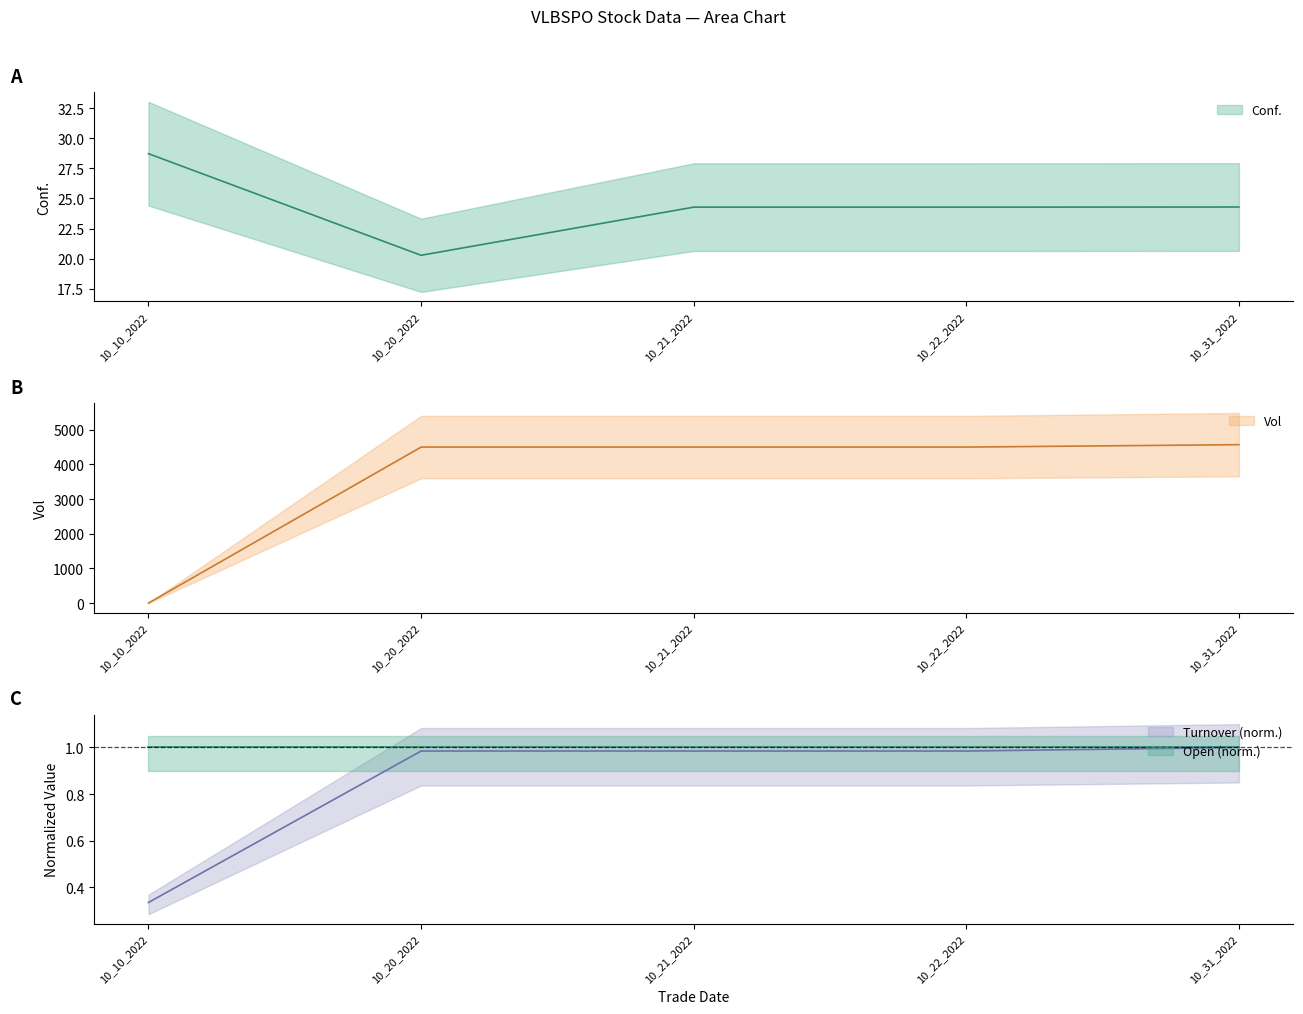

How many data points in Conf. are less than 24?

1